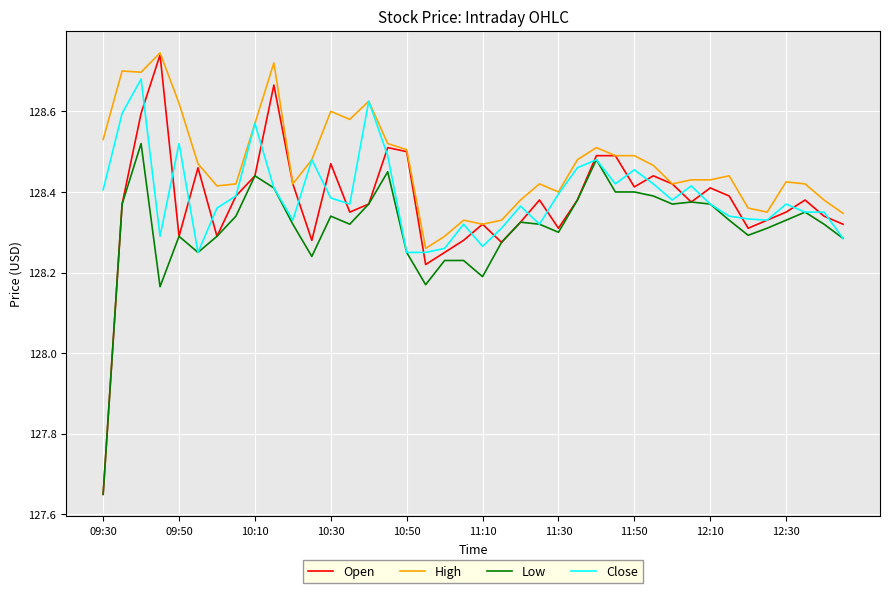

Which series has the largest total across all categories?

High